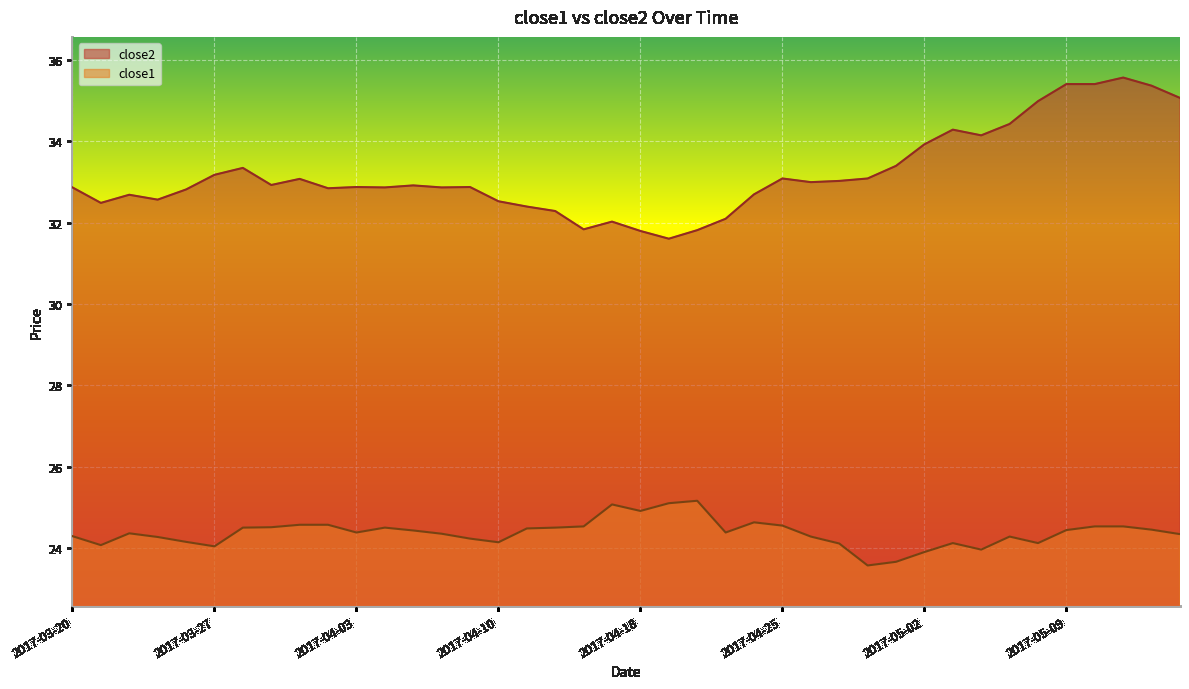

How many interior local peaks does the close2 series have?

10